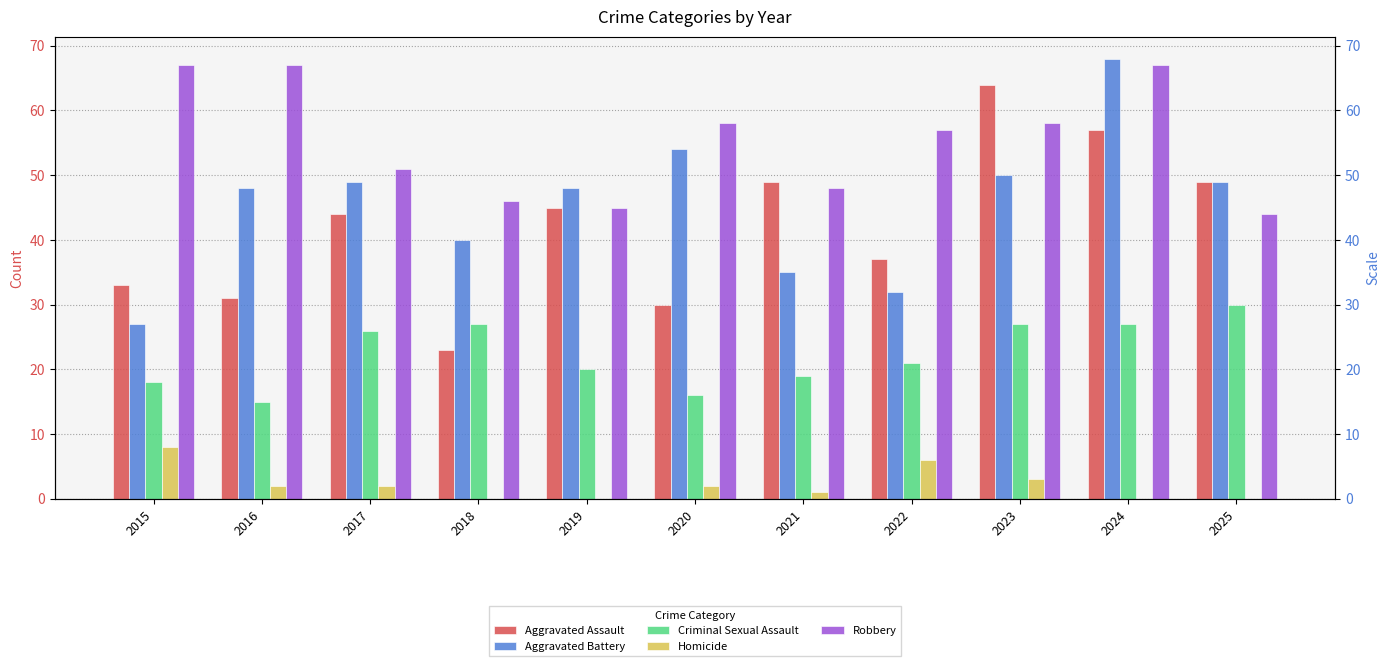

List the labels in order of Robbery value, smallest first.

2025, 2019, 2018, 2021, 2017, 2022, 2020, 2023, 2015, 2016, 2024